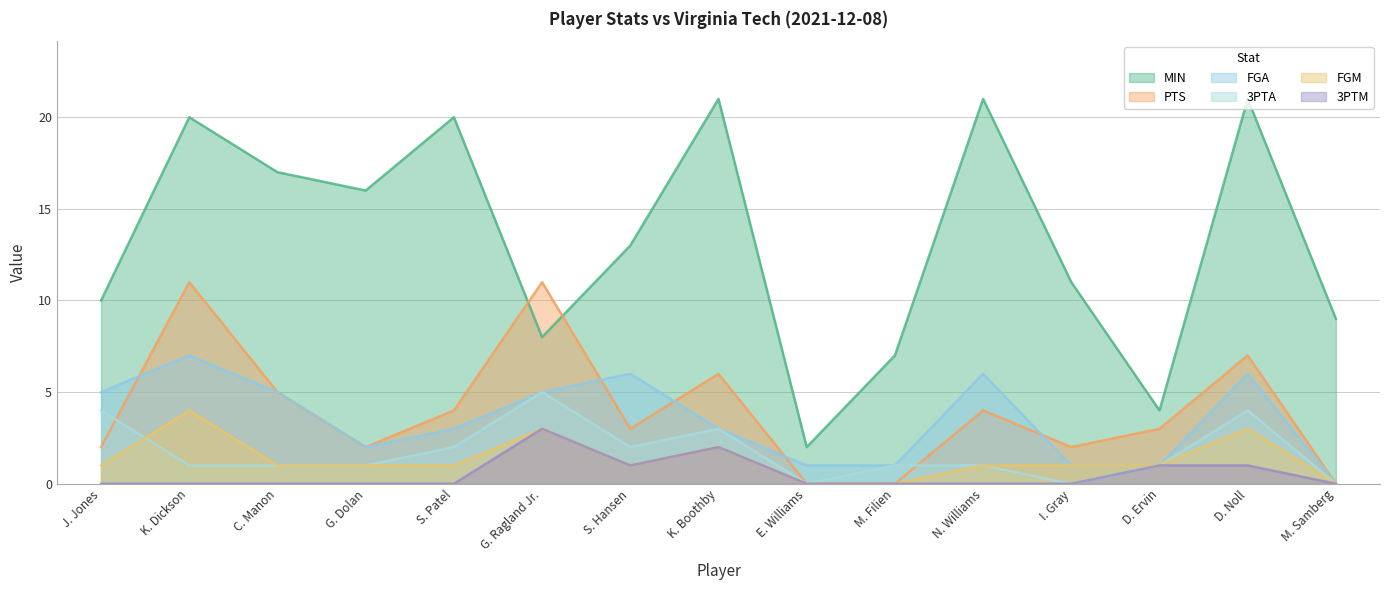

What is the difference between the highest and lowest values at I. Gray?

11